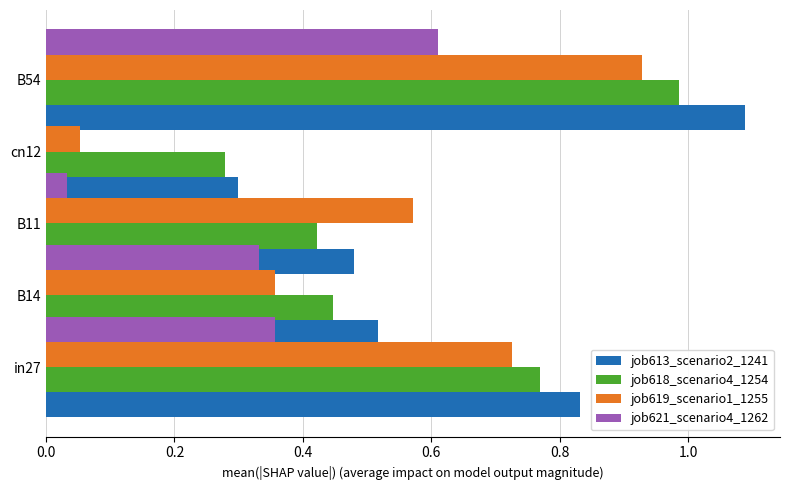

Is it true that job618_scenario4_1254 equals 0.4 at B11?

True